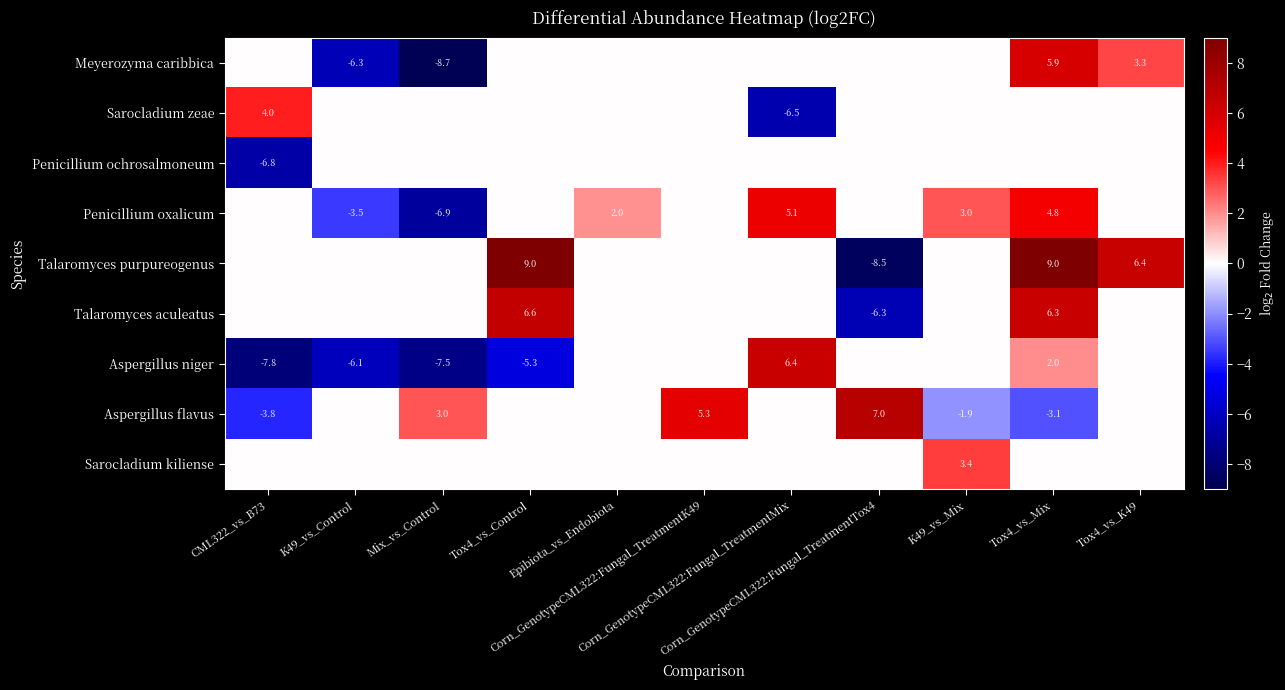

What is the maximum value for Aspergillus flavus?

7.0